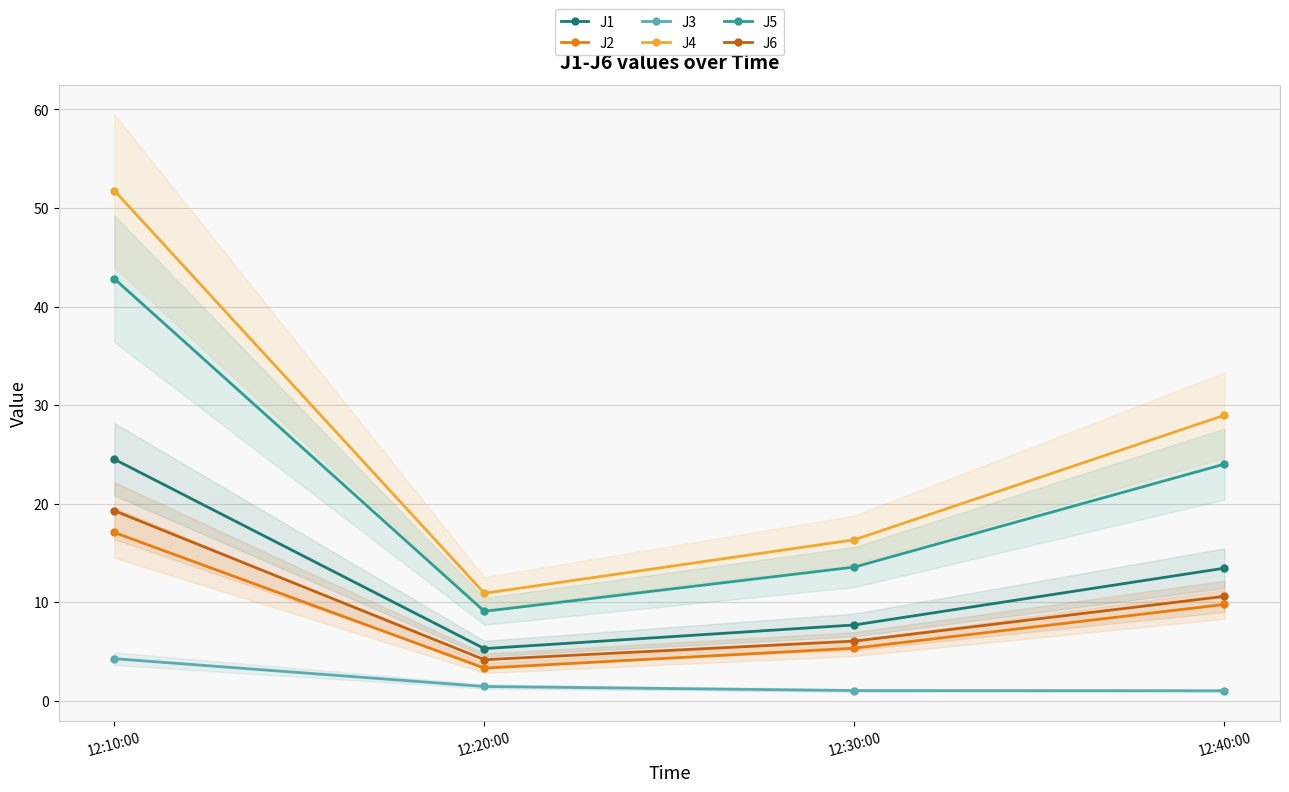

The J5 series shows 25.5 at 12:10:00. True or false?

False